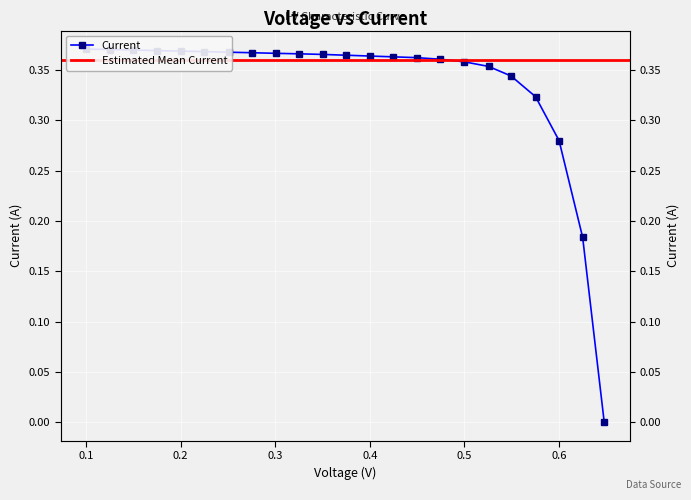

Reading left to right, what are all the values shown in this chart?

0.4	0.4	0.4	0.4	0.4	0.4	0.4	0.4	0.4	0.4	0.4	0.4	0.4	0.4	0.4	0.4	0.4	0.4	0.3	0.3	0.3	0.2	0.0